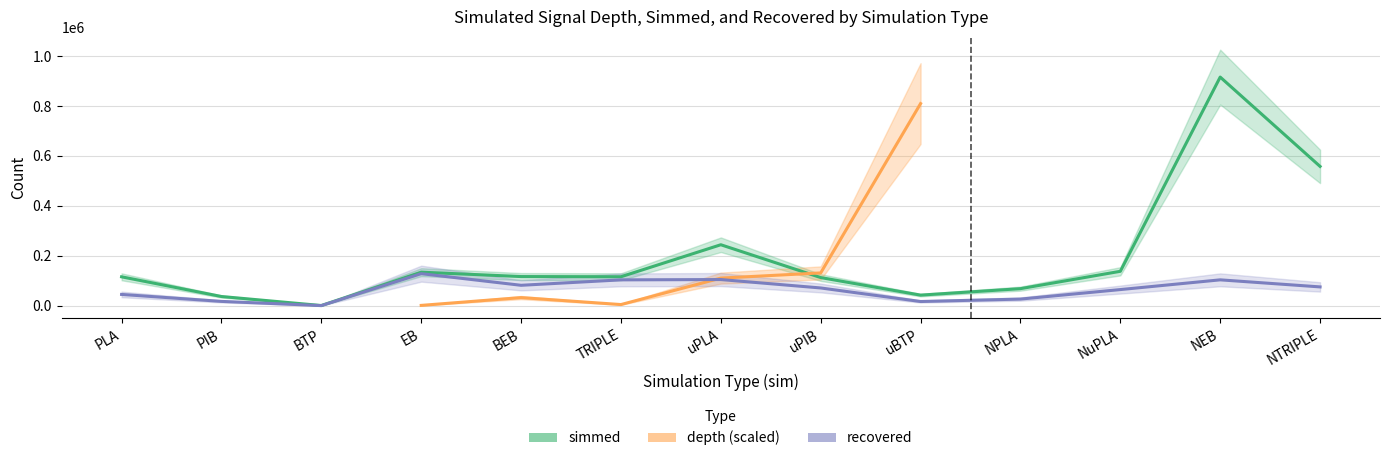

What is the label of the 5th point from the right?

uBTP